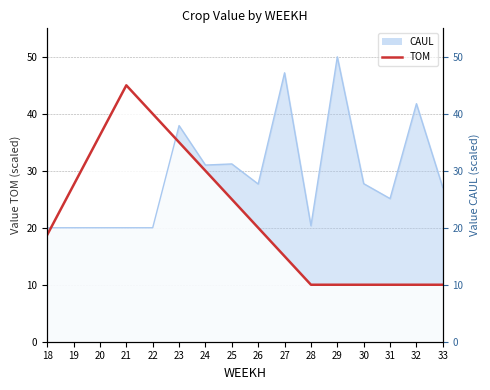

What is the sum of the values at 29 and 33?

20.0